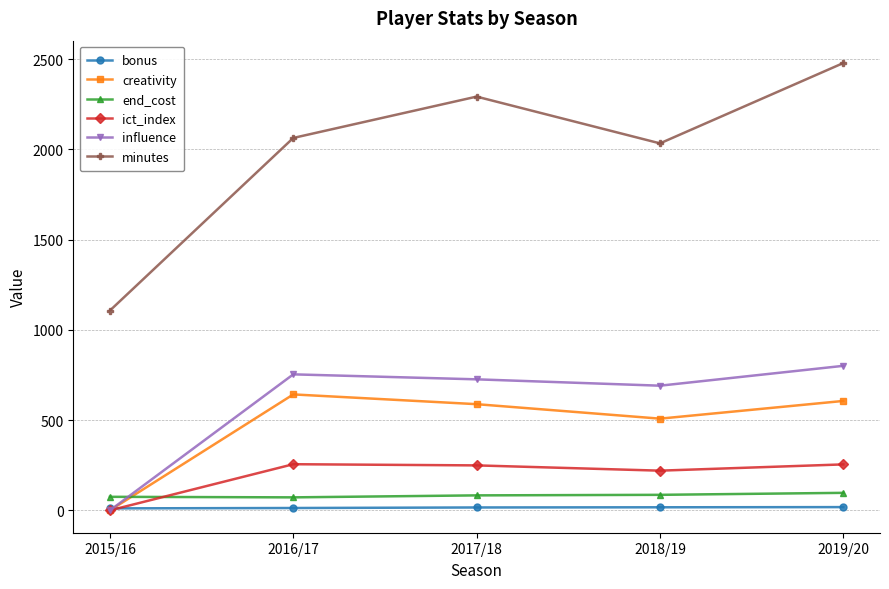

The bonus series shows 17.0 at 2018/19. True or false?

True